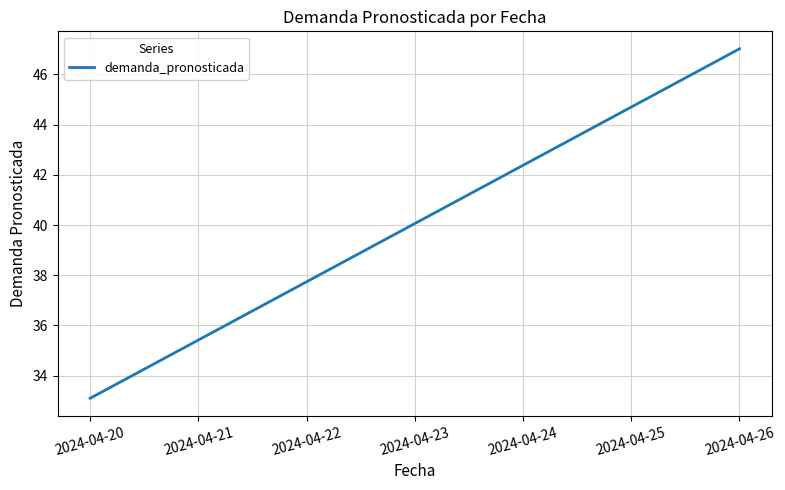

Reading right to left, transcribe all the data shown in this chart.

47.0	44.7	42.4	40.1	37.7	35.4	33.1